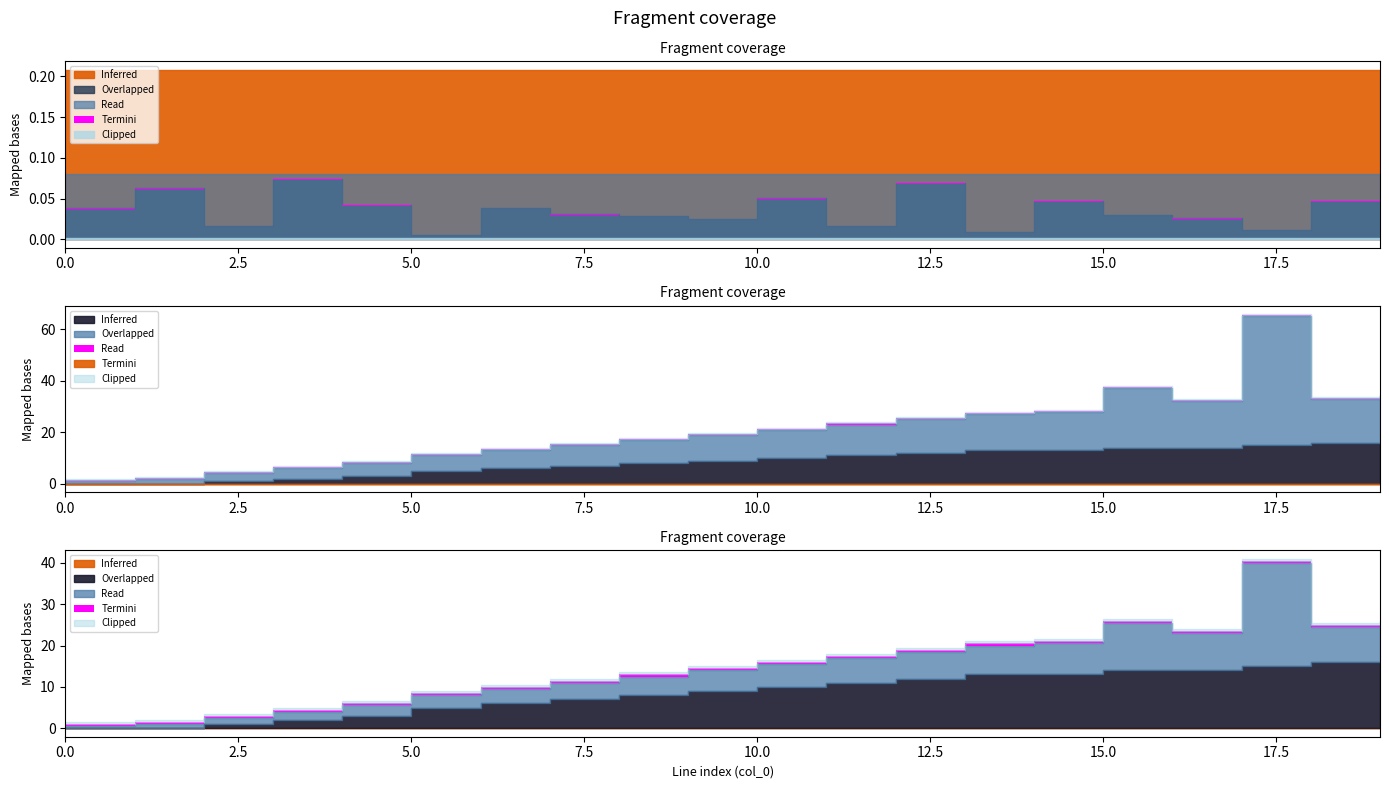

True or false: to_bus and r_ohm_per_km intersect in this chart.

False